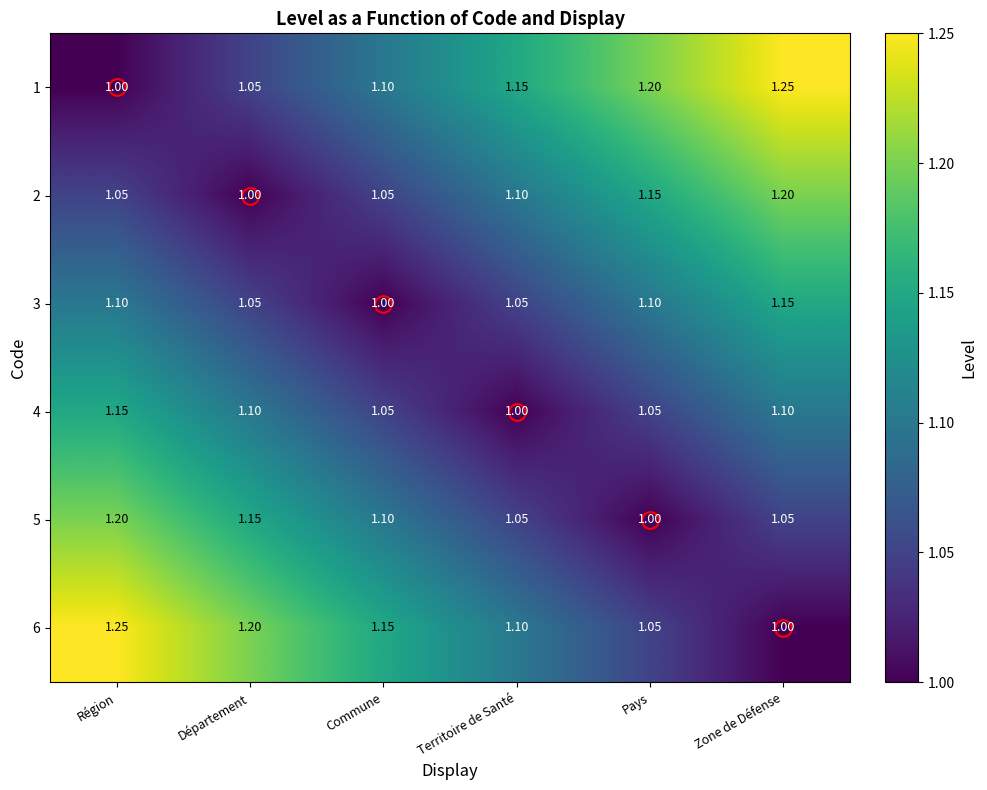

Which category has the highest value in the 3 series?

Zone de Défense